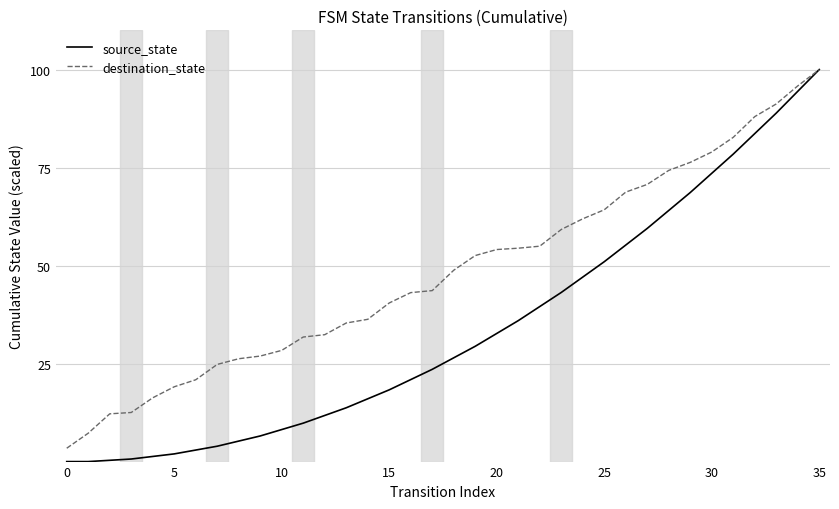

What is the maximum value shown in the chart?

100.0